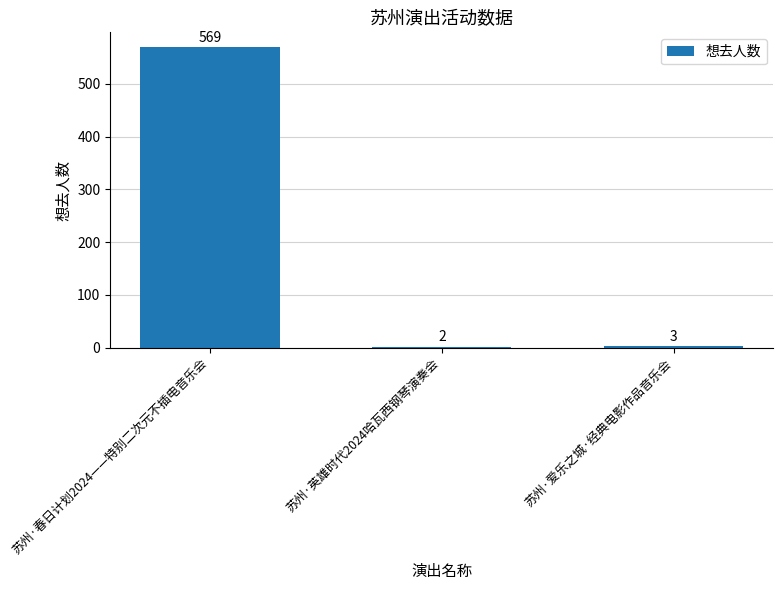

What is the difference between the maximum and minimum values?

567